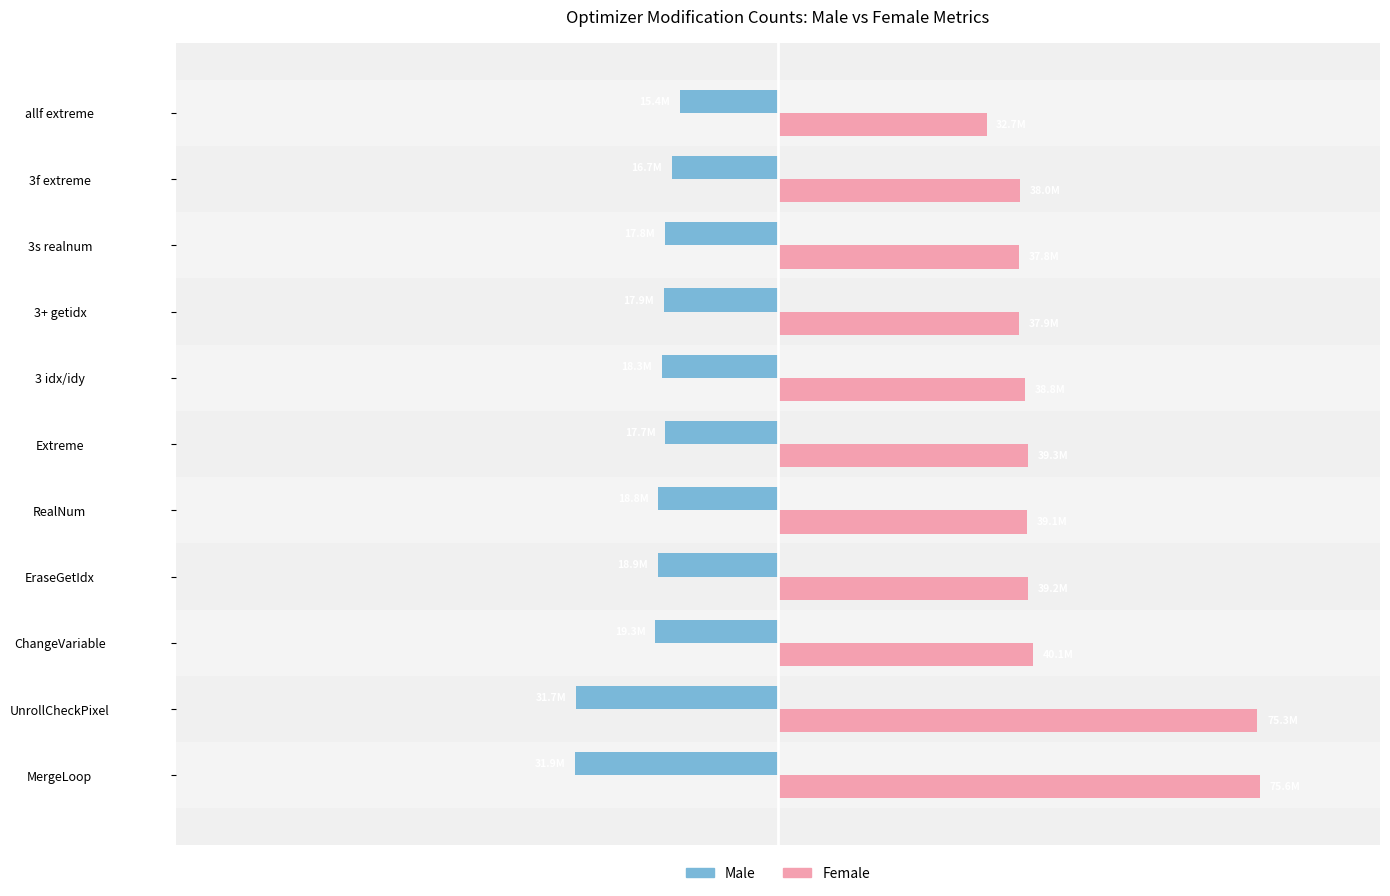

What are all the series names shown in the legend?

Male, Female